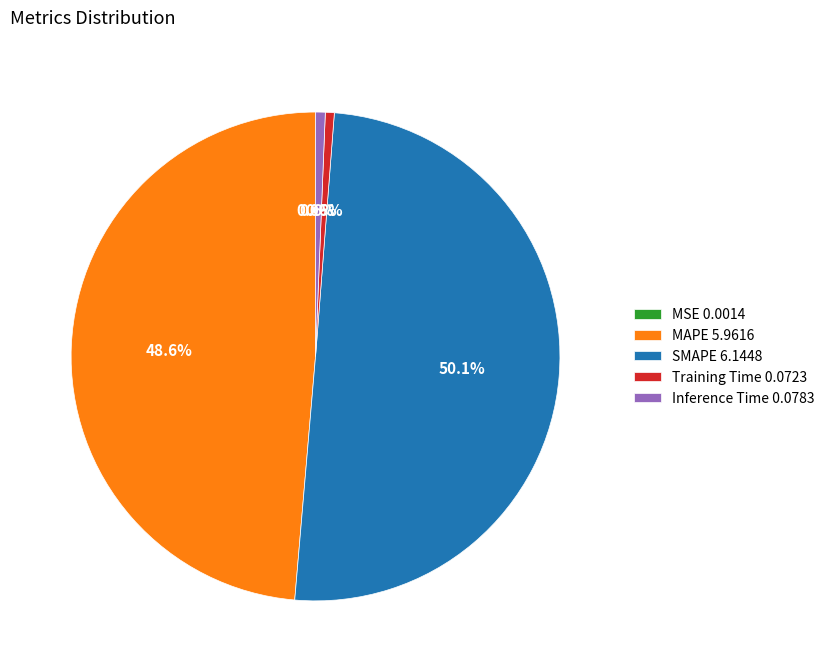

Do Training Time 0.0723 and MAPE 5.9616 together represent more than half of the pie?

No